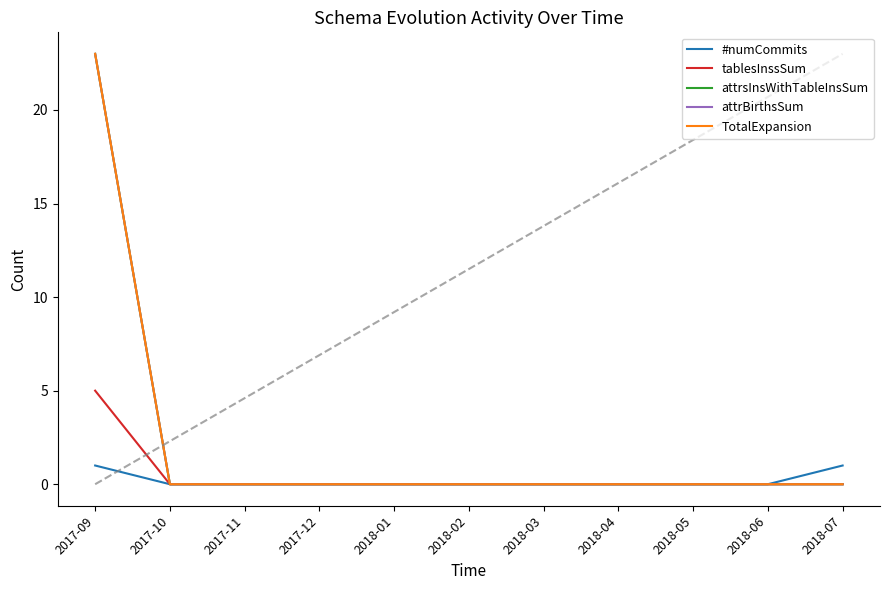

Is this an area chart (filled region under the line)?

No